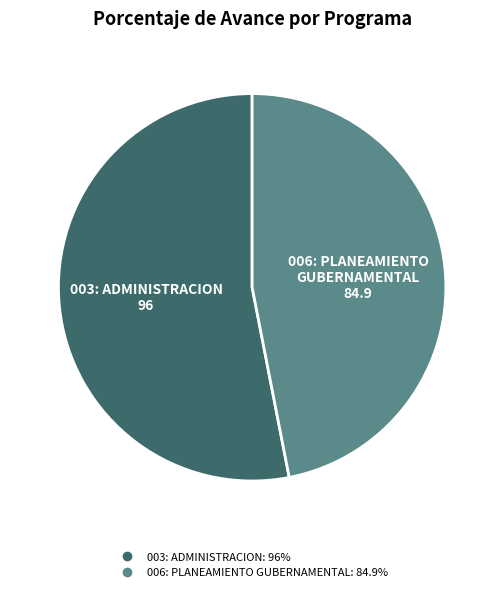

Which slice is the smallest?

006: PLANEAMIENTO GUBERNAMENTAL